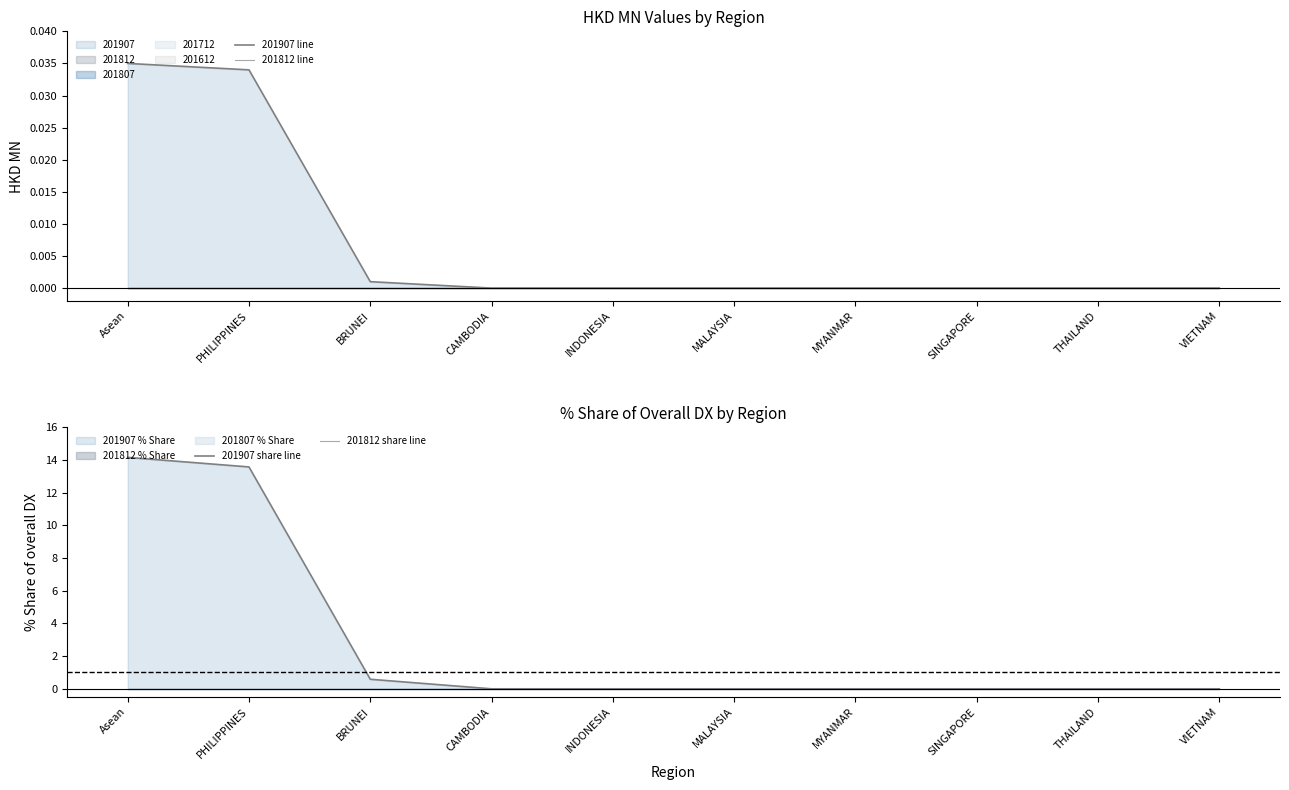

True or false: 201812 share line and 201907 share line cross at least once.

False